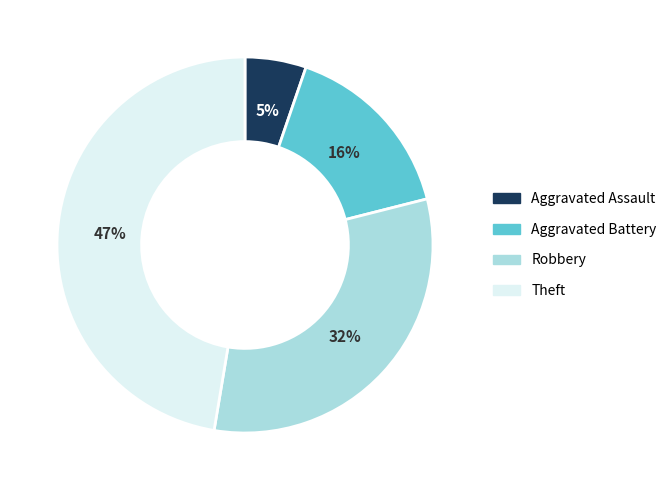

How many slices are in this pie chart?

4